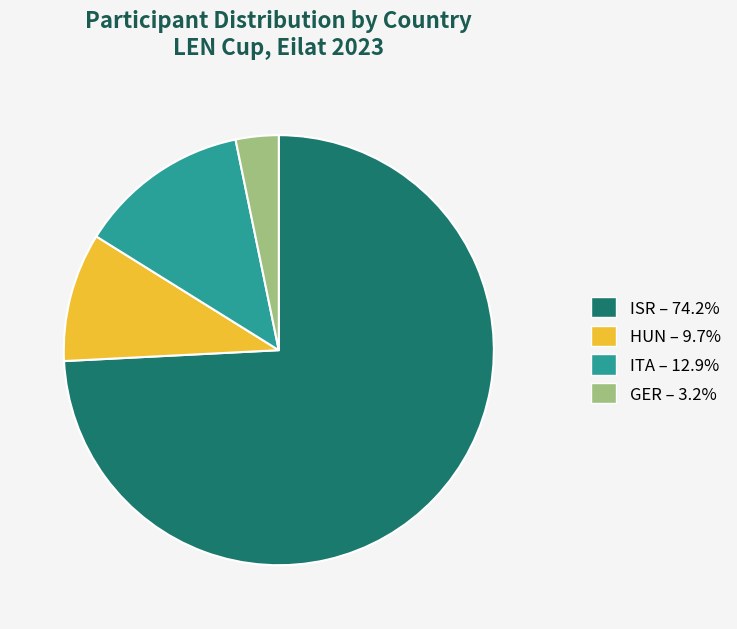

Does any single category account for the majority?

Yes